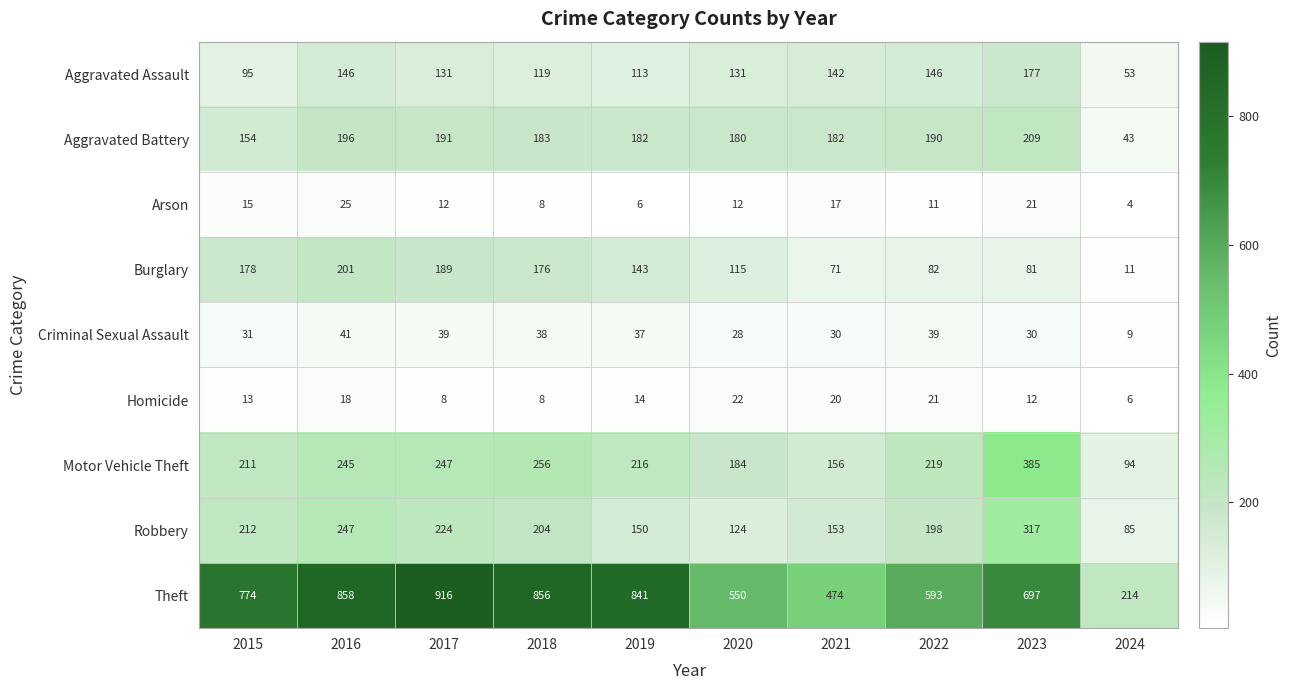

The value of Theft at 2023 is 697. True or false?

True